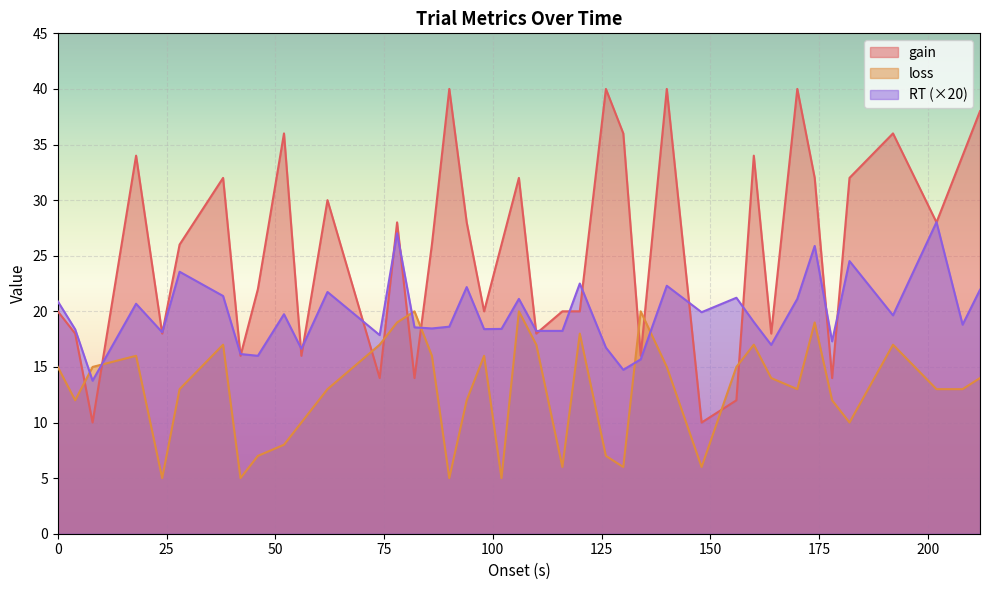

What is the sum of all RT values?

790.5